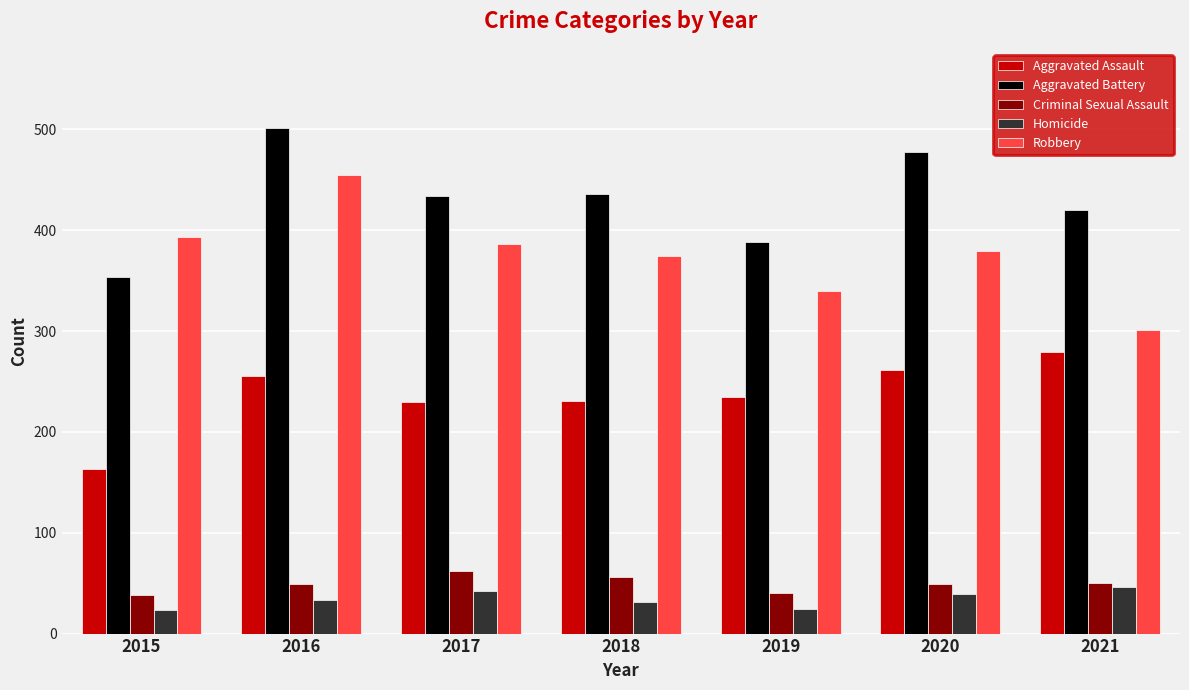

Rank the series at 2019 from lowest to highest value.

Homicide, Criminal Sexual Assault, Aggravated Assault, Robbery, Aggravated Battery